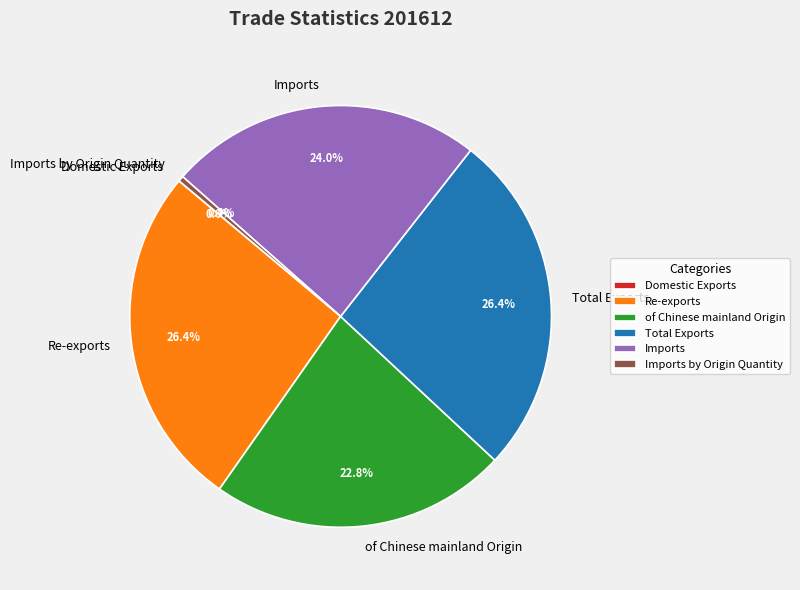

Combined, what portion of the pie is Re-exports and Imports by Origin Quantity?

26.8%